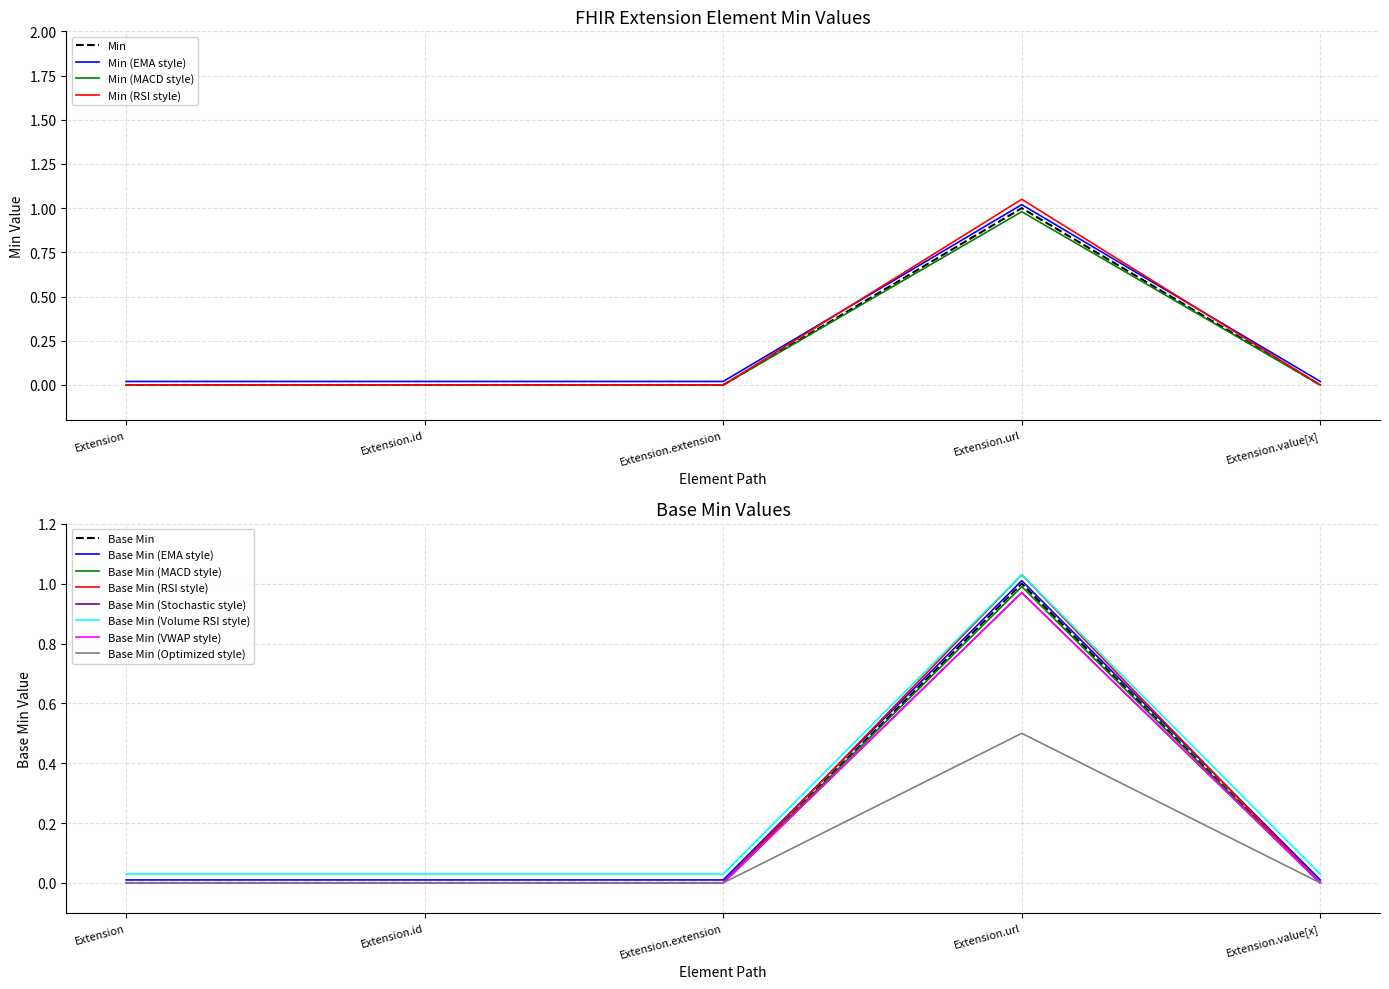

The Min (EMA style) series shows 0.0 at Extension.value[x]. True or false?

True